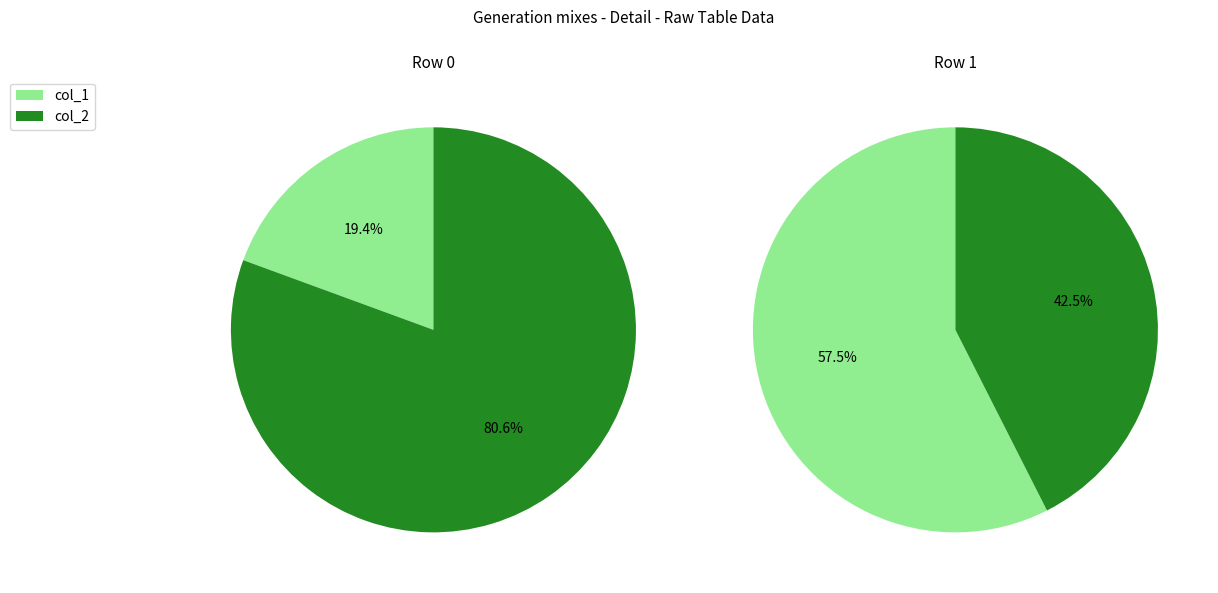

Which slice is the smallest?

Row 0